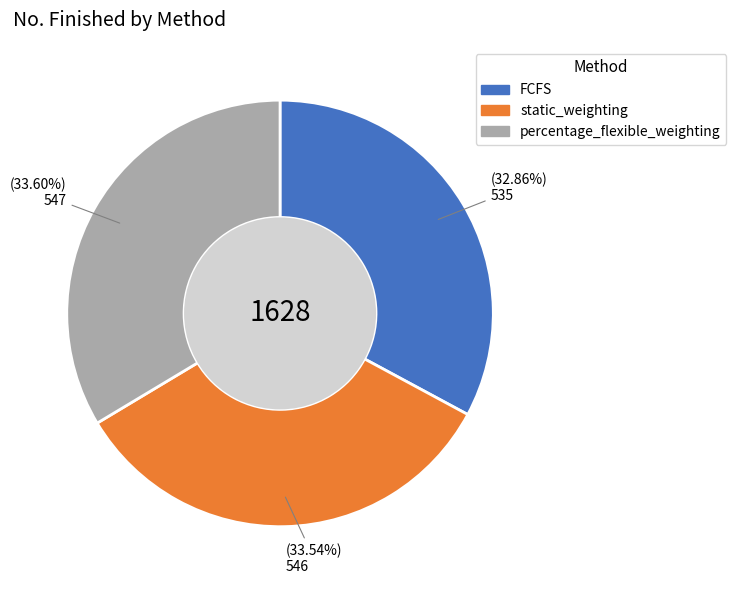

True or false: percentage_flexible_weighting accounts for 34% of the total.

True